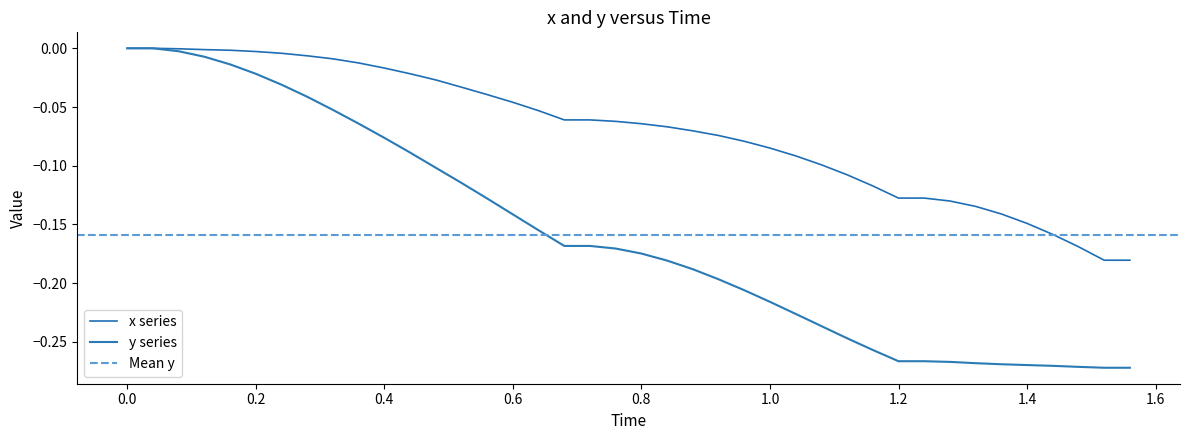

True or false: y and x cross at least once.

False